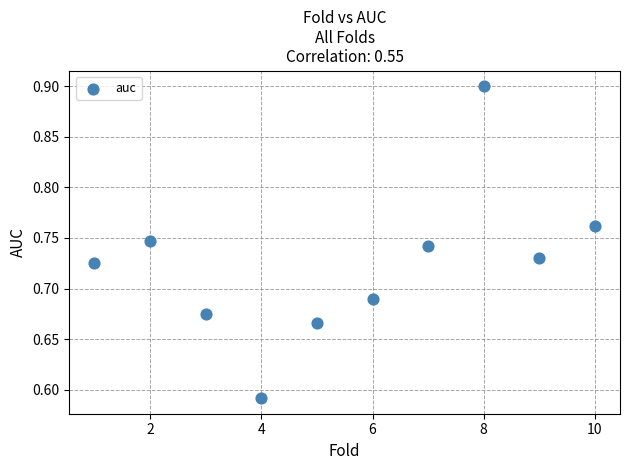

What is the range of X values (max minus min)?

9.0